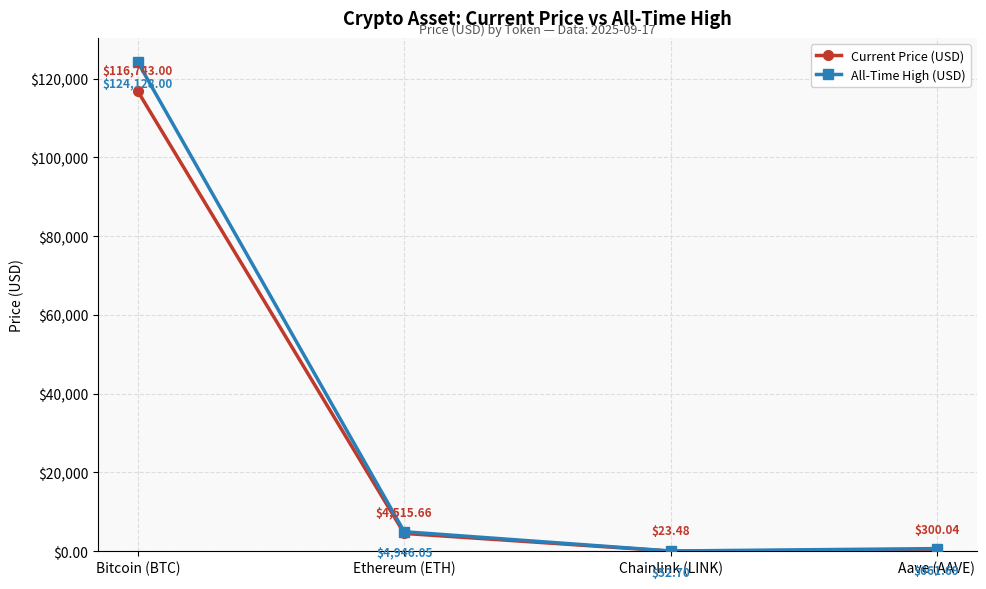

What is the label of the 1st point from the right?

Aave (AAVE)